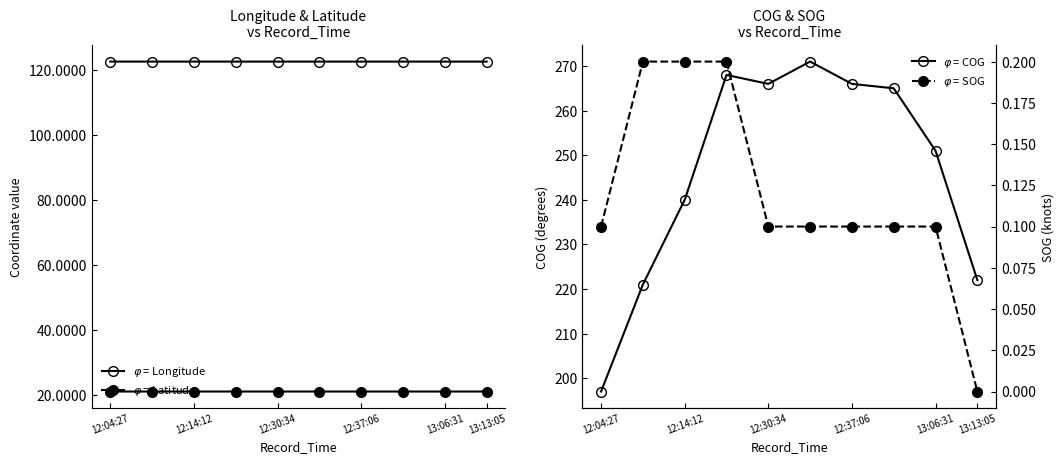

What are all the series names shown in the legend?

Longitude, Latitude, COG, SOG